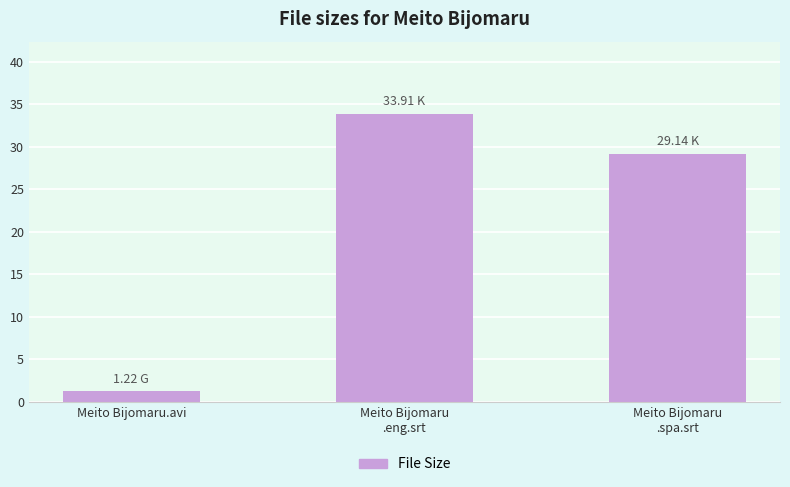

Rank the categories by value from highest to lowest.

Meito Bijomaru
.eng.srt, Meito Bijomaru
.spa.srt, Meito Bijomaru.avi